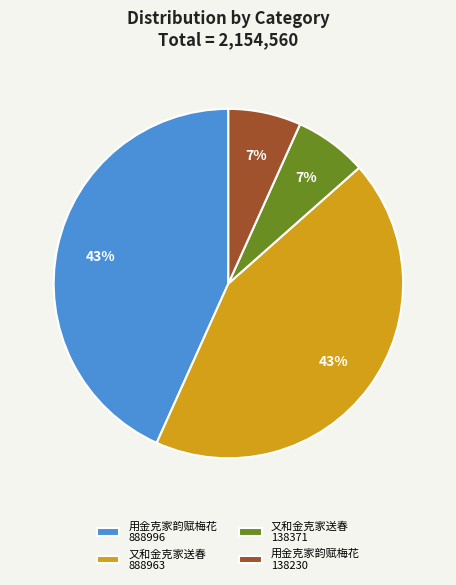

To the nearest percent, what is the average slice percentage?

25%